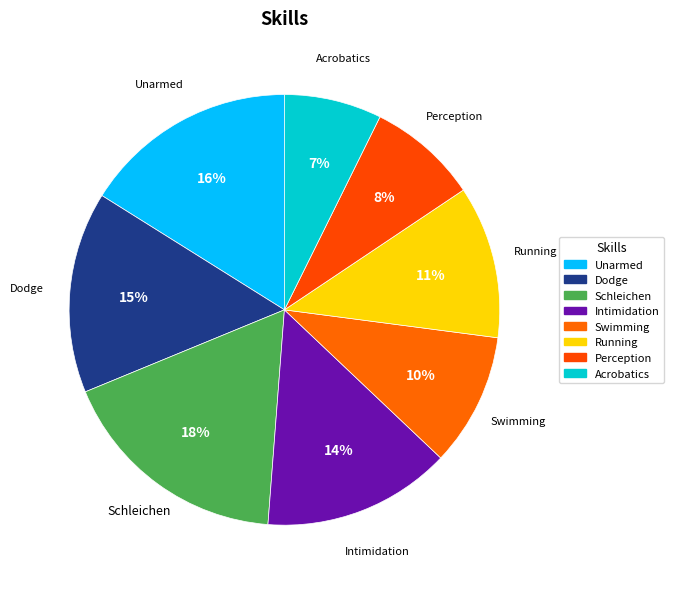

Combined, do Unarmed and Perception account for over 50%?

No